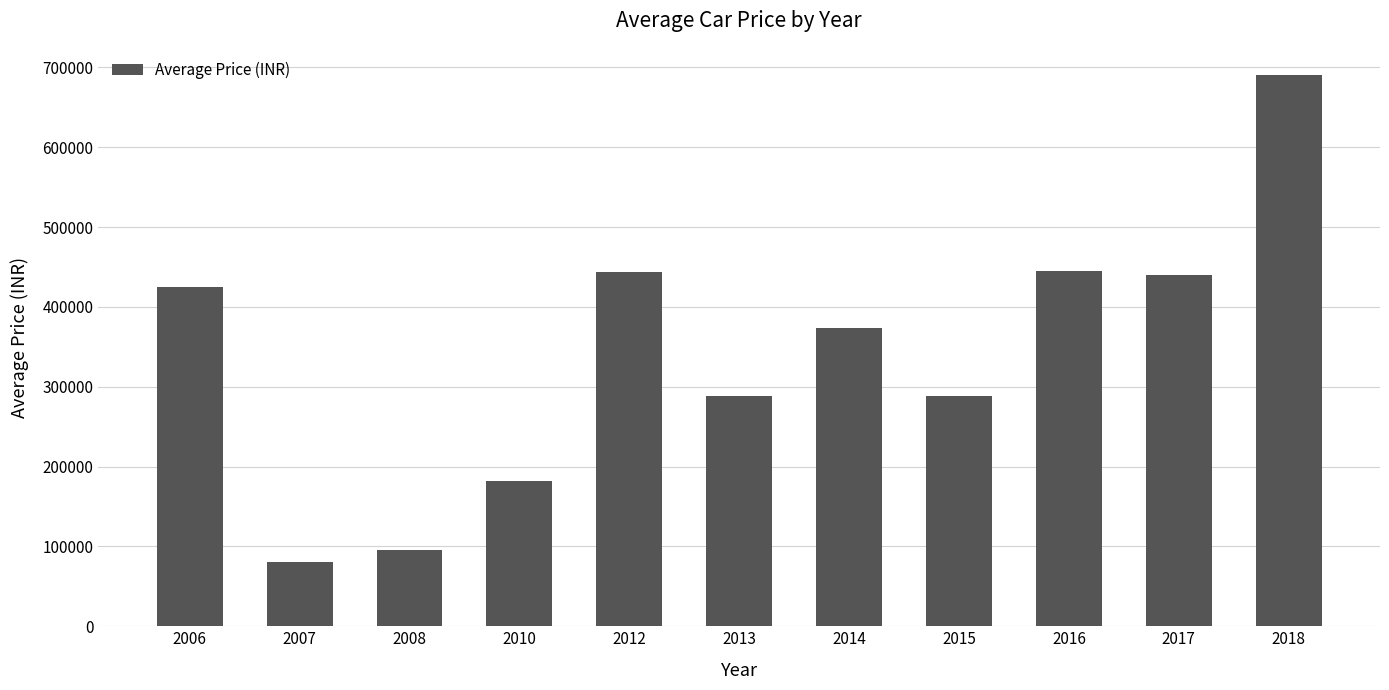

What is the value of the 2nd bar from the left?

80000